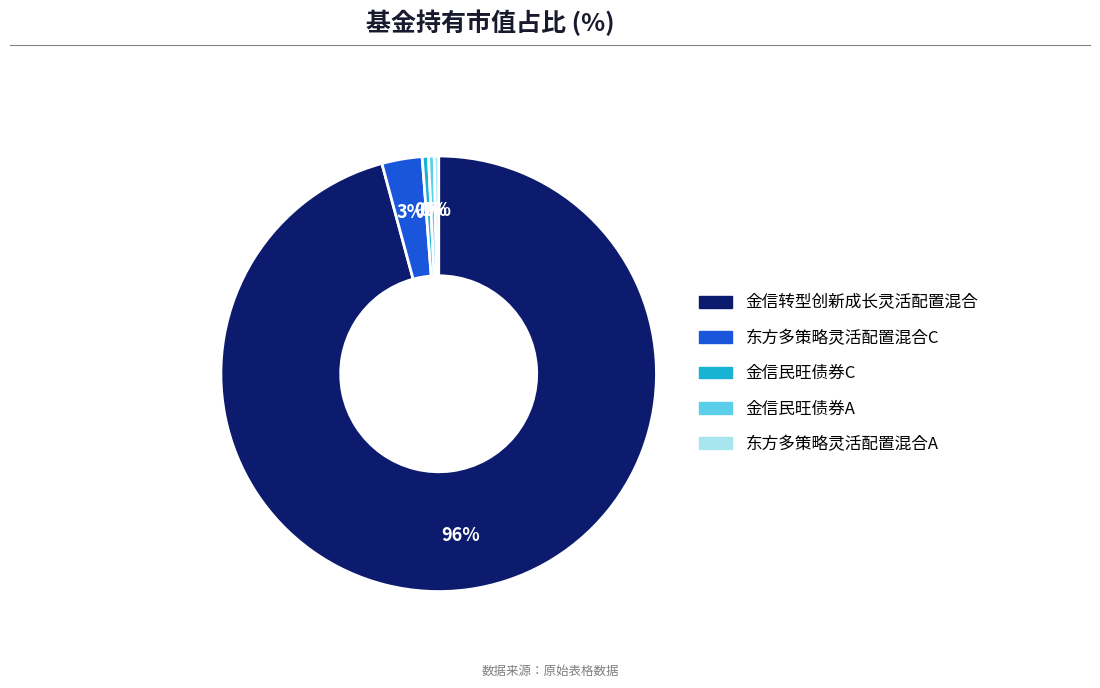

True or false: 东方多策略灵活配置混合A accounts for 0% of the total.

True